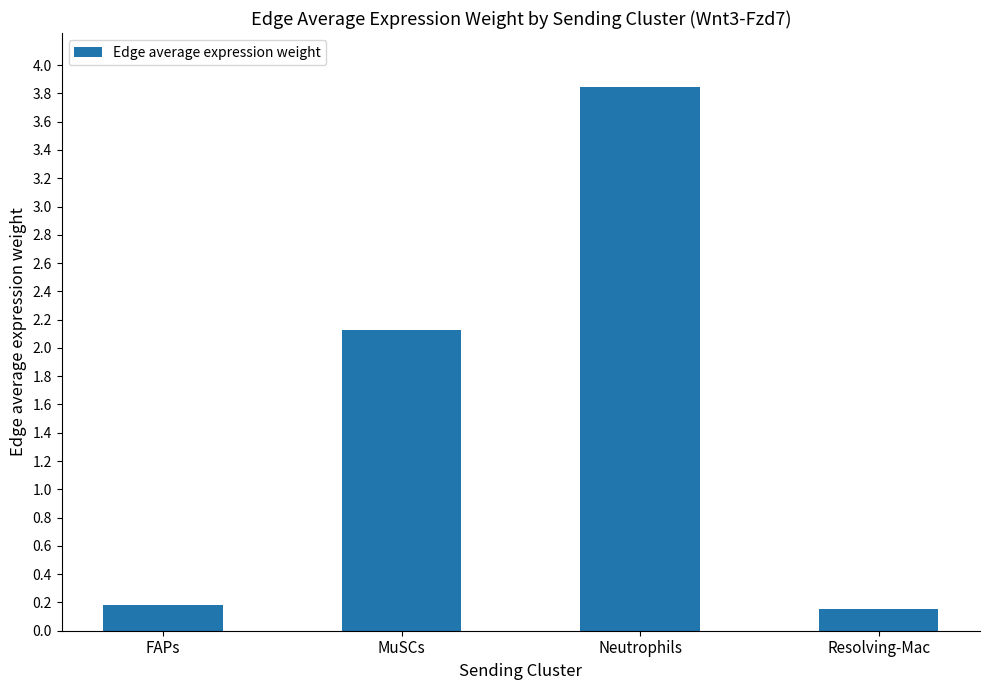

Does the chart contain stacked bars?

No